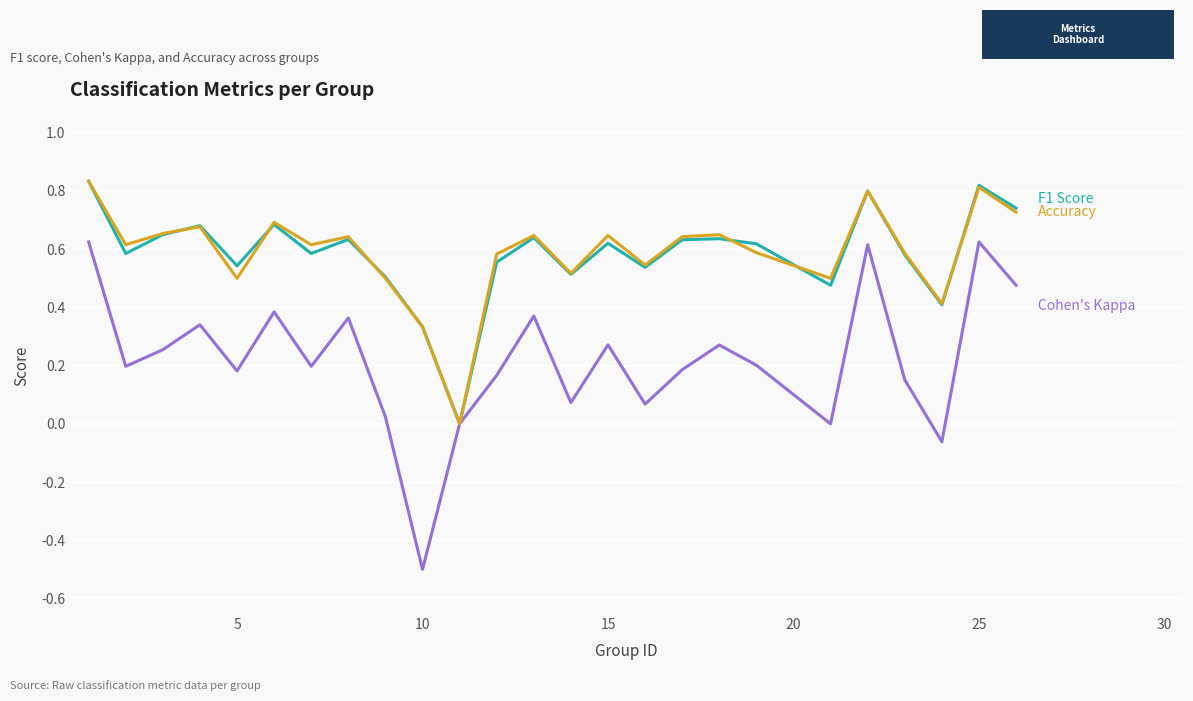

What is the smallest value displayed?

-0.5